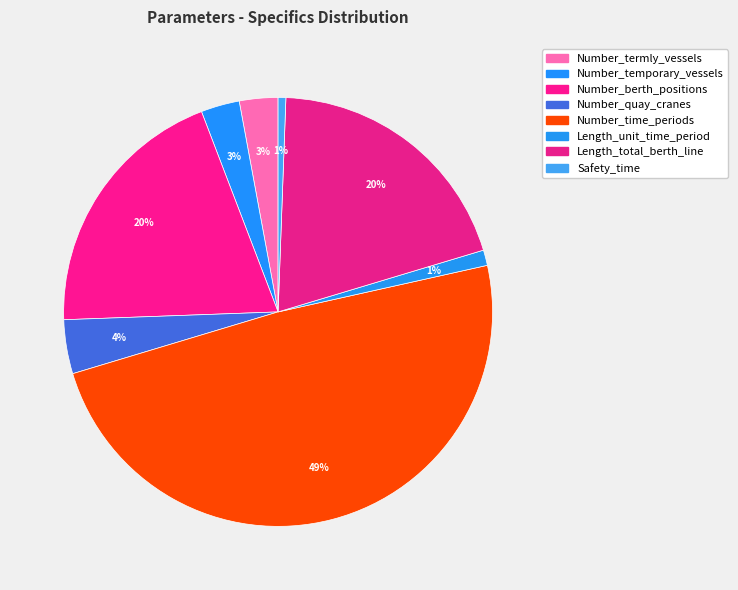

How much of the chart is everything except Number_time_periods?

51.2%